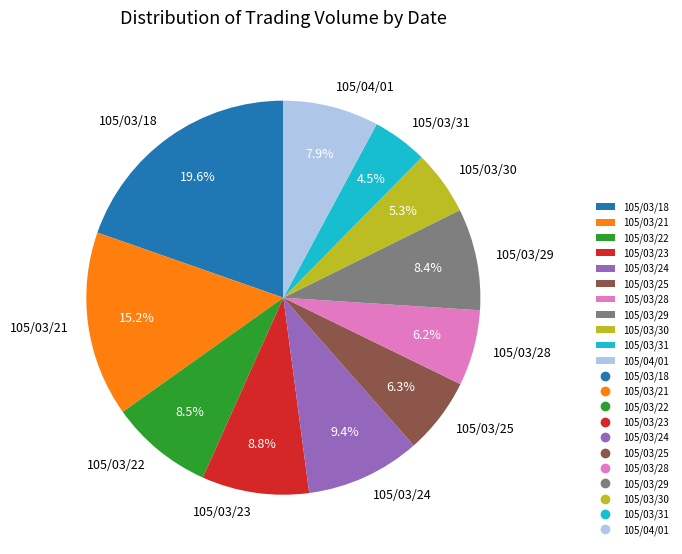

Does any single category account for the majority?

No